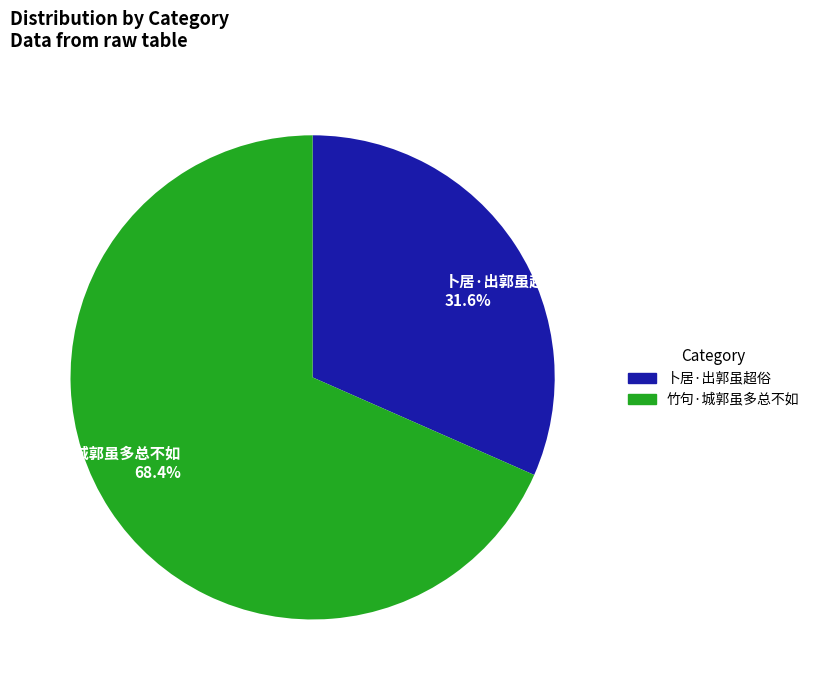

What is the total percentage of 卜居·出郭虽超俗 and 竹句·城郭虽多总不如?

100.0%